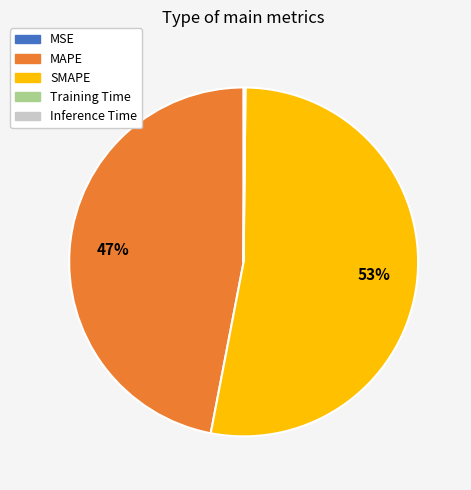

True or false: MAPE accounts for 47% of the total.

True